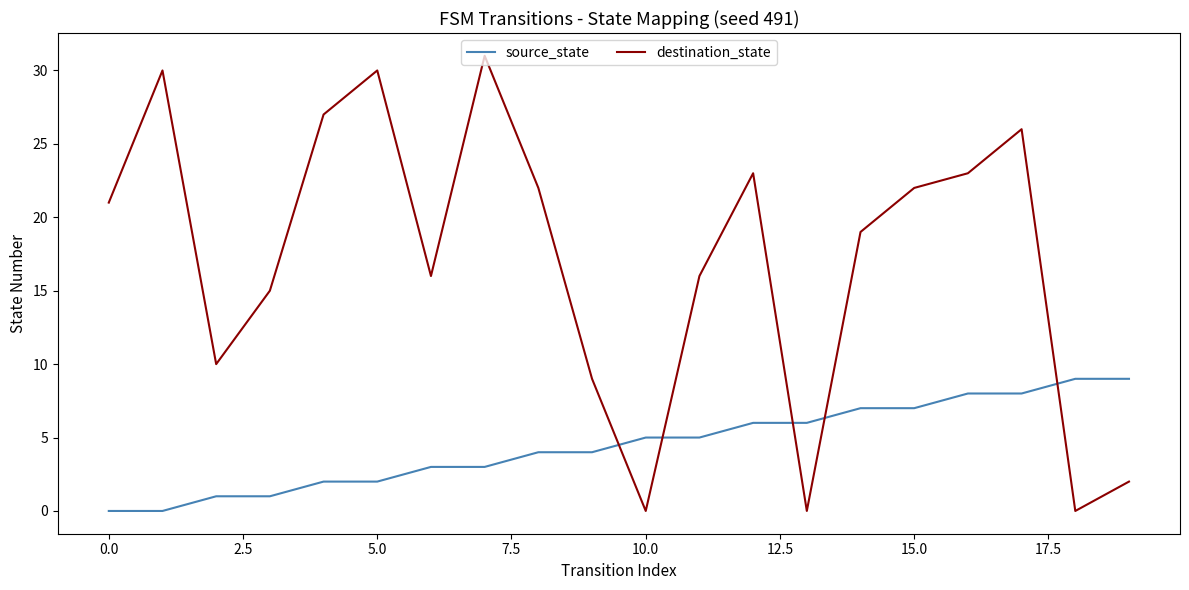

Is this an area chart (filled region under the line)?

No